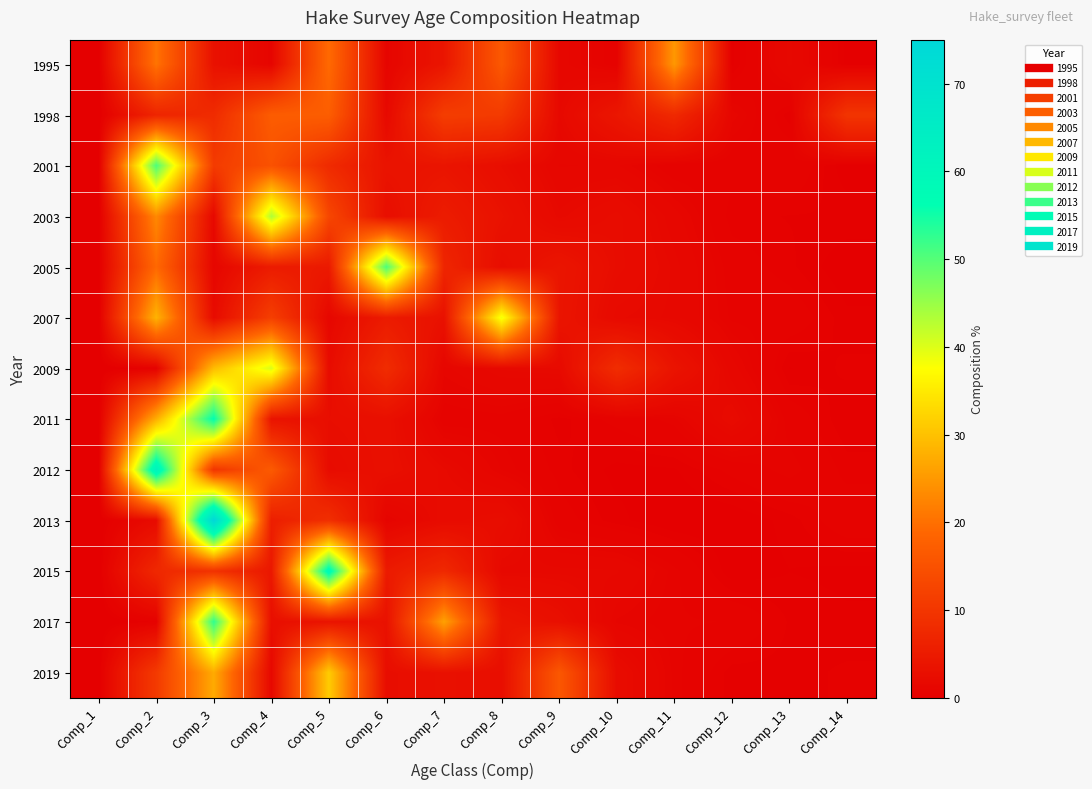

How many distinct data groups are displayed?

13